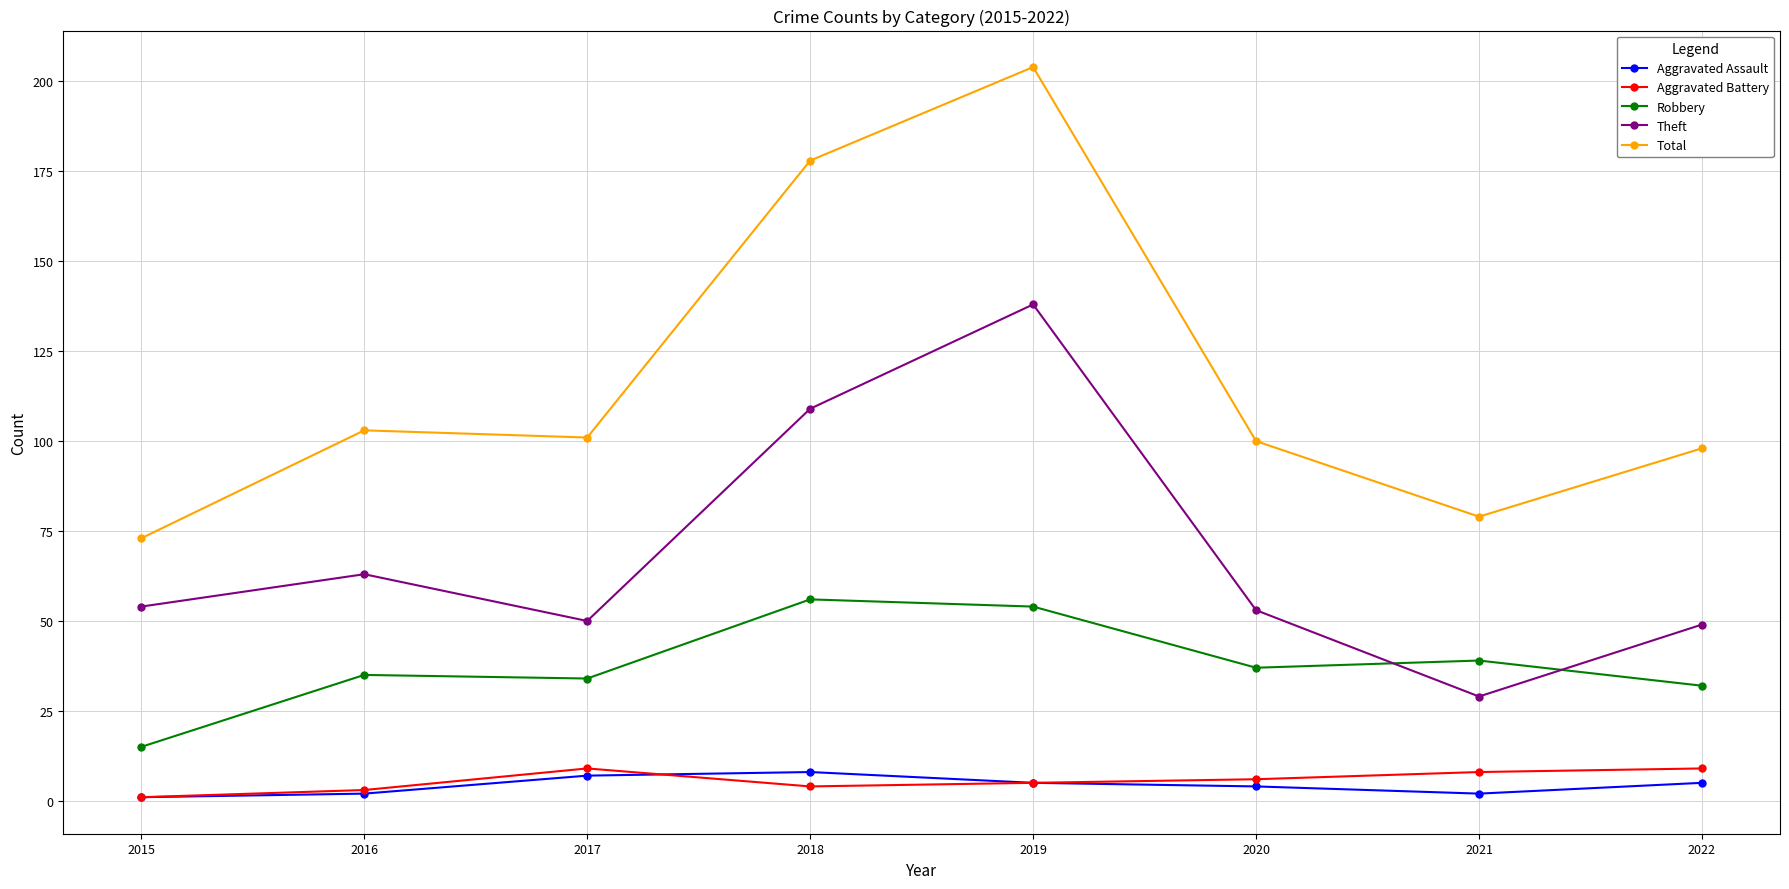

What is the maximum value shown in the chart?

204